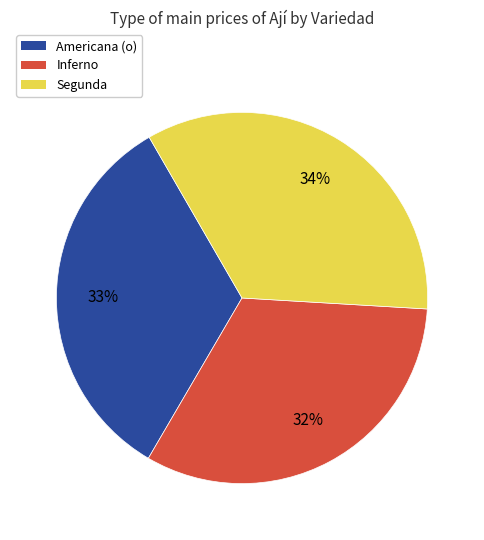

How many segments does this pie chart have?

3